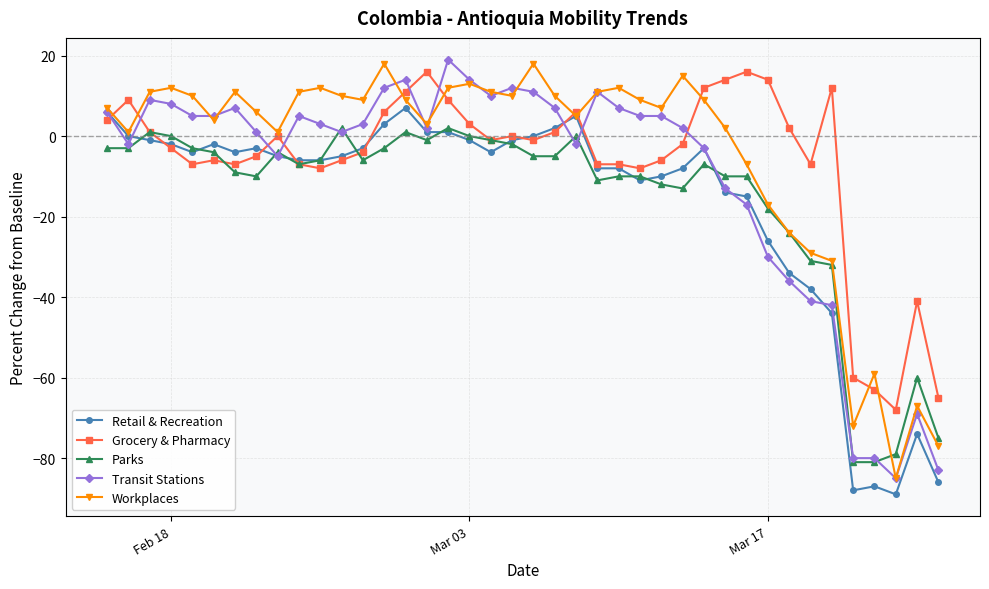

True or false: Retail & Recreation has more than 0 points higher than both neighbors.

True